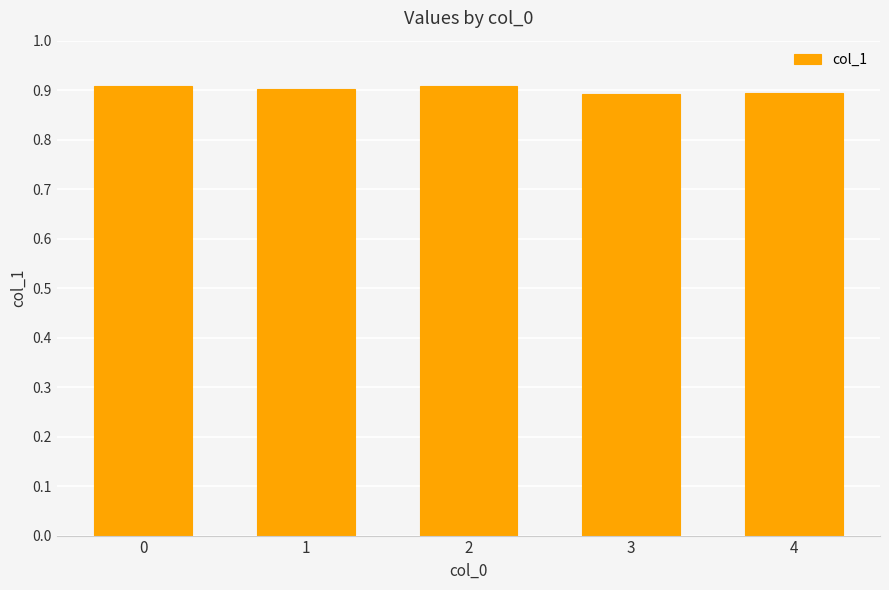

What value does the data have at 4?

0.9